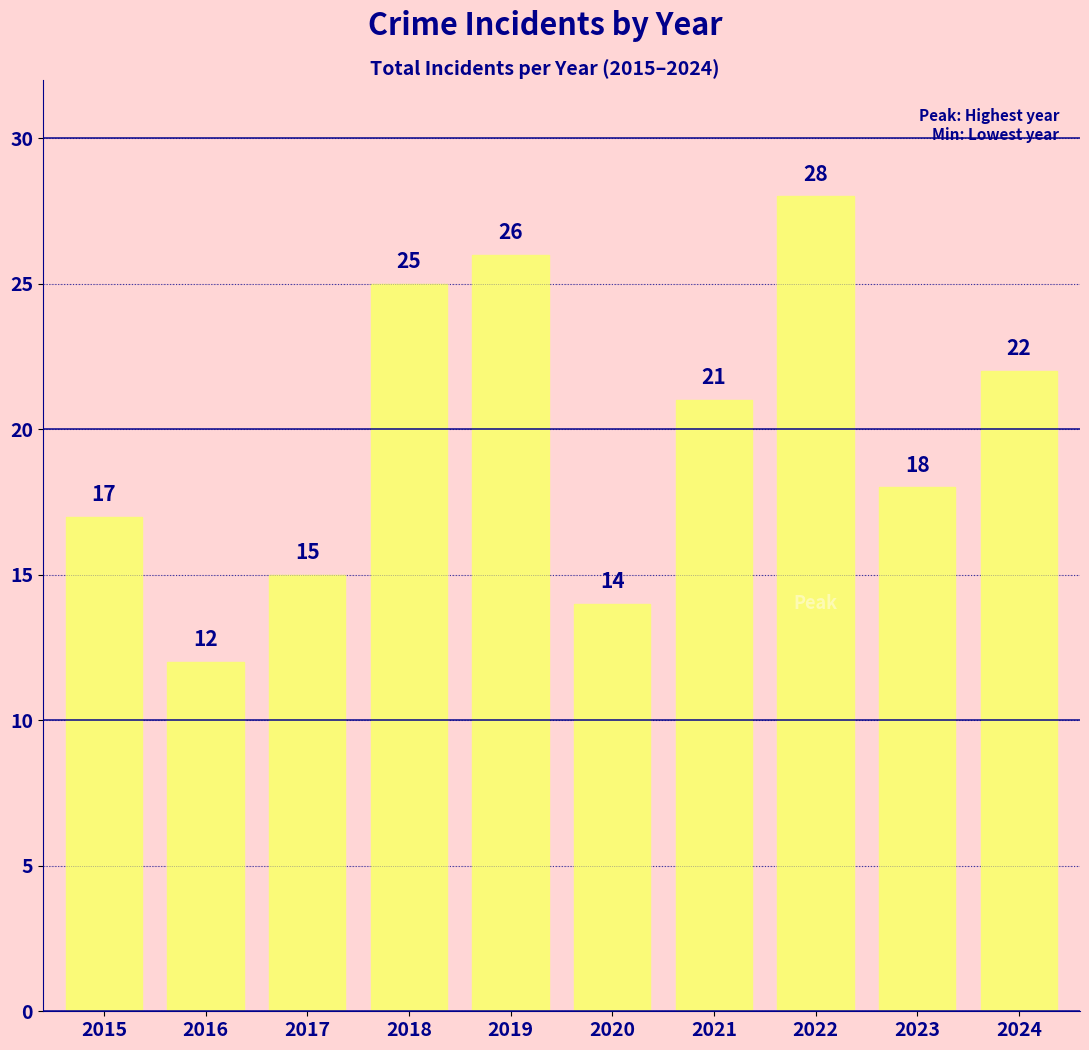

What is the sum of the values at 2021 and 2018?

46